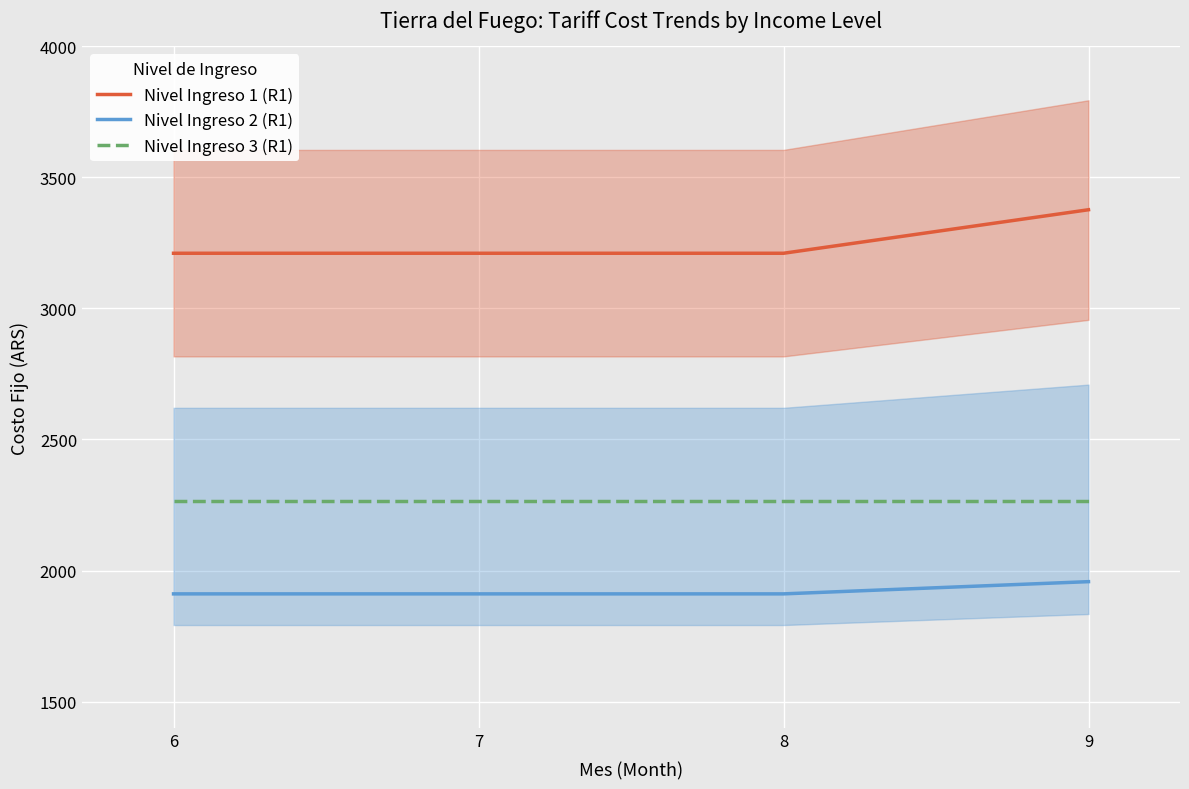

What are all the series names shown in the legend?

Nivel Ingreso 1 (R1), Nivel Ingreso 2 (R1), Nivel Ingreso 3 (R1)